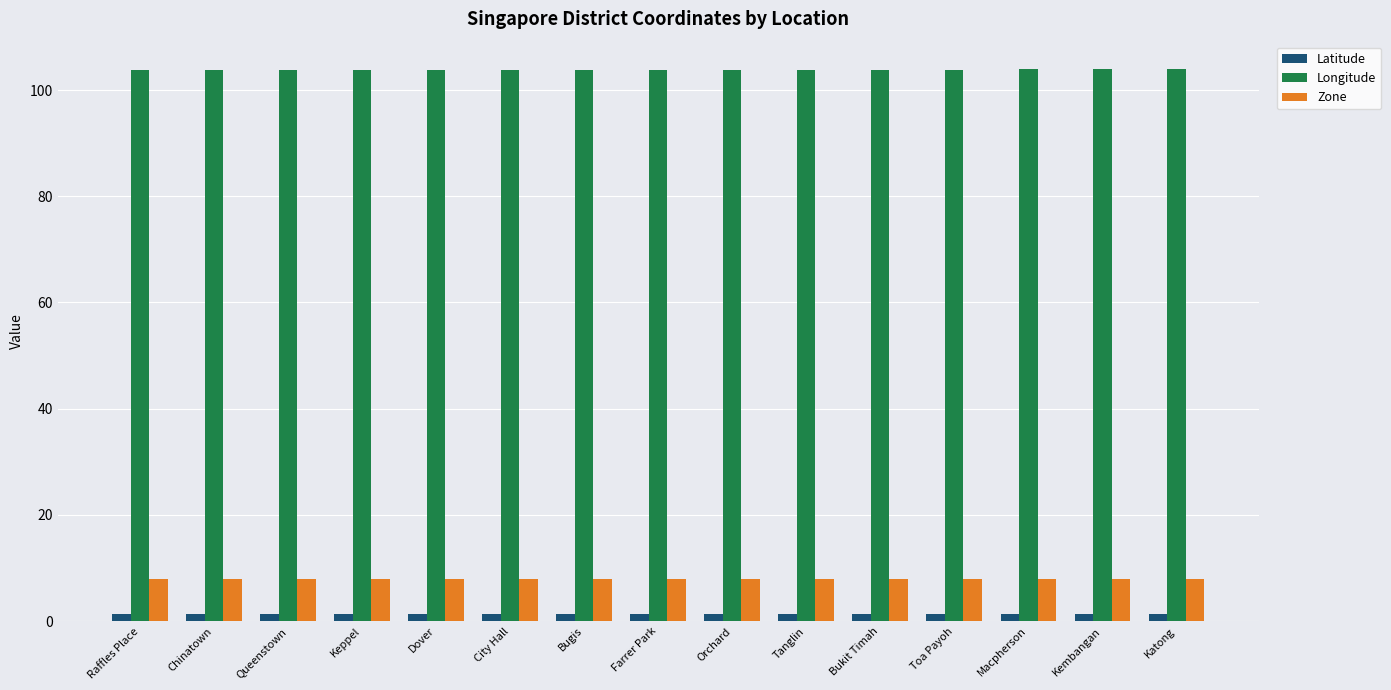

What position from the right is Bugis?

9